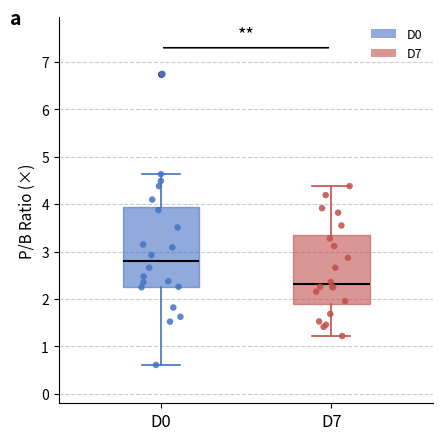

Reading left to right, transcribe this box plot: for each box, give where its median line is, the range the box spans, and where its two whiskers end, as read against the y-axis. The values are not printed on the chart, so give them approximately, as read against the axis.

D0: median 2.8, box 2.3 to 3.9, whiskers 0.6 to 4.6
D7: median 2.3, box 1.9 to 3.3, whiskers 1.2 to 4.4